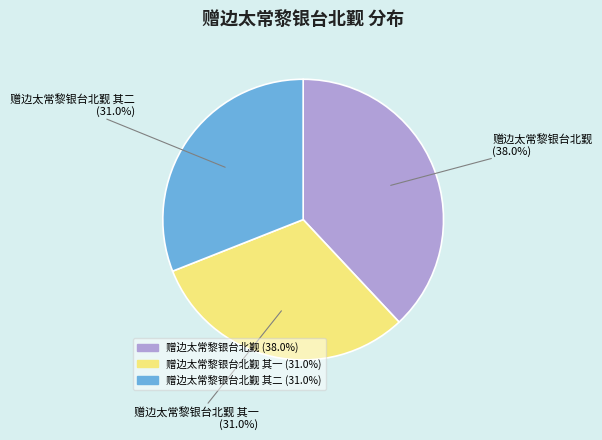

To the nearest percent, what is the average slice percentage?

33%